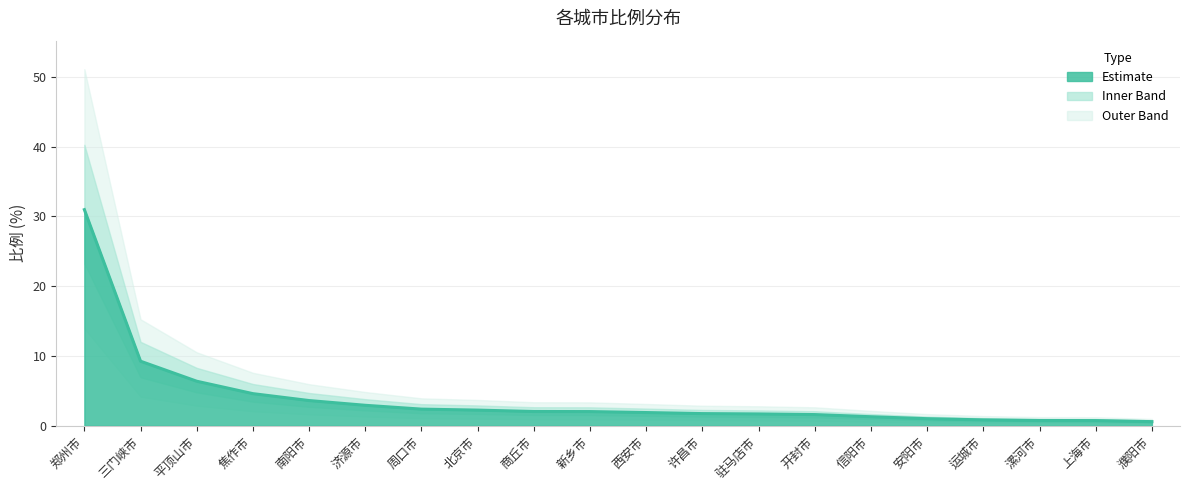

What is the change in value from 焦作市 to 信阳市?

-3.3